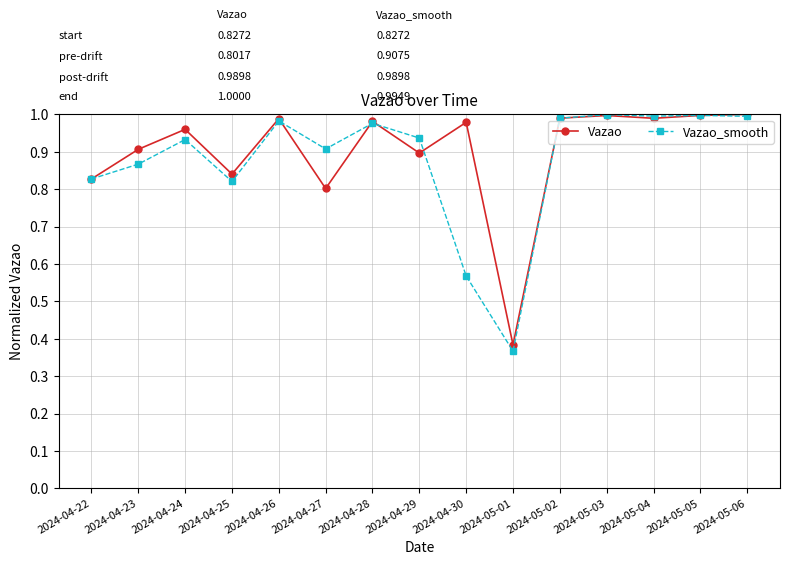

What is the label of the 8th point from the left?

2024-04-29